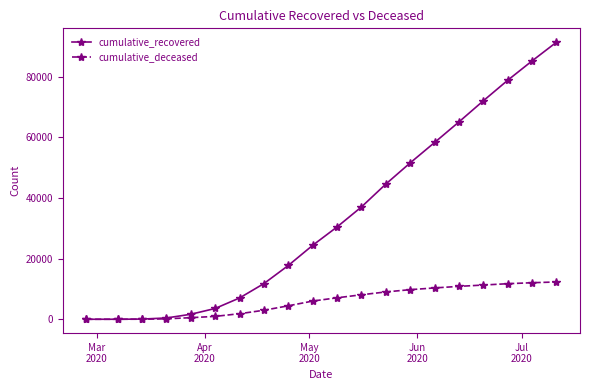

List the series in order of their overall mean, lowest first.

cumulative_deceased, cumulative_recovered